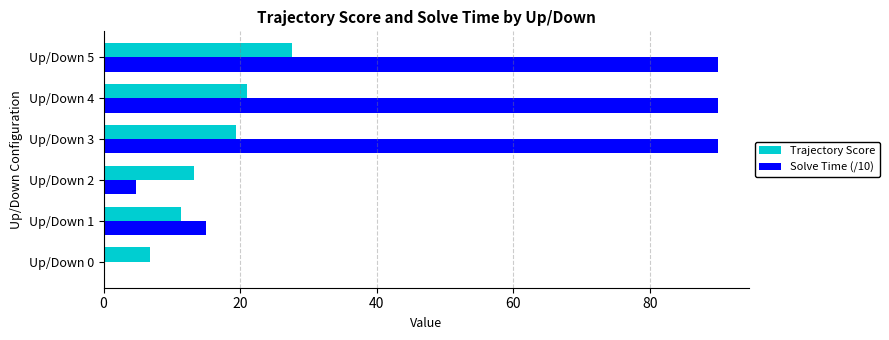

True or false: Solve Time (/10) has a value of 118.5 at Up/Down 3.

False